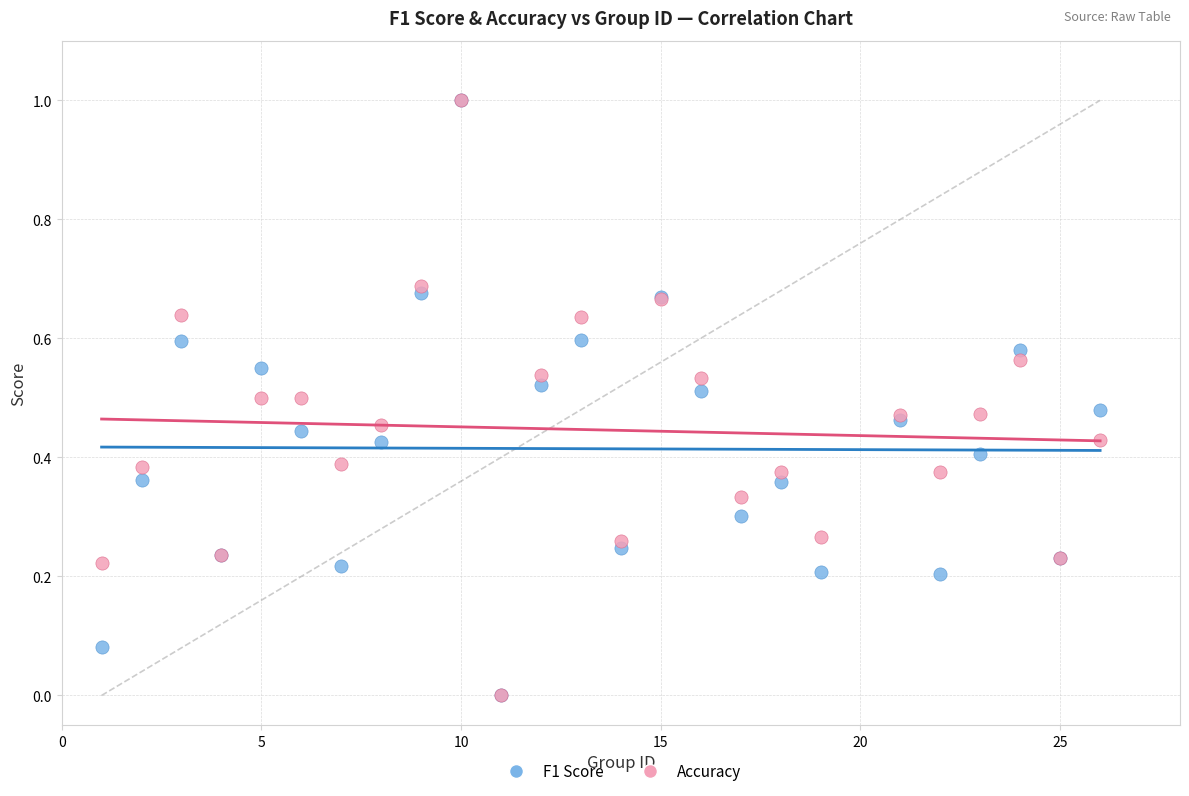

What are all the series names shown in the legend?

F1 Score, Accuracy